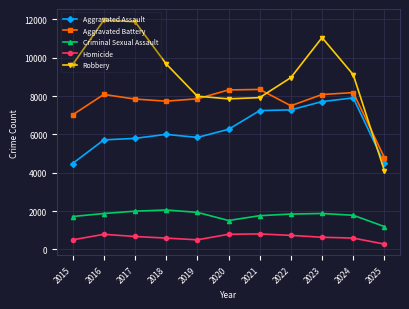

List the series in order of their peak value, lowest first.

Homicide, Criminal Sexual Assault, Aggravated Assault, Aggravated Battery, Robbery